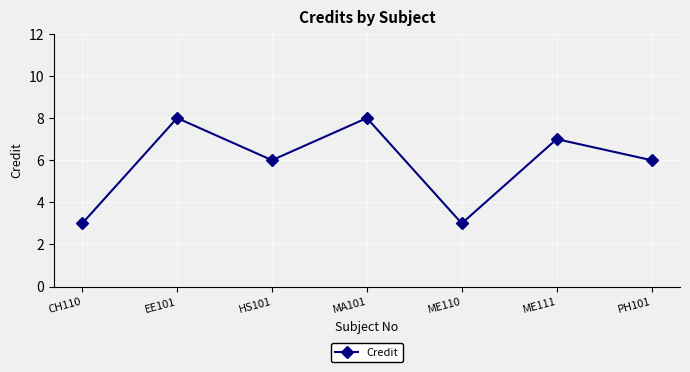

Between EE101 and CH110, which is larger?

EE101